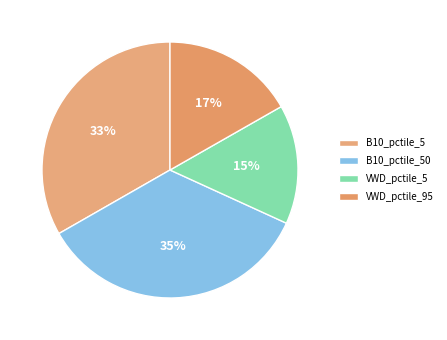

Rank the categories by value from highest to lowest.

B10_pctile_50, B10_pctile_5, VWD_pctile_95, VWD_pctile_5